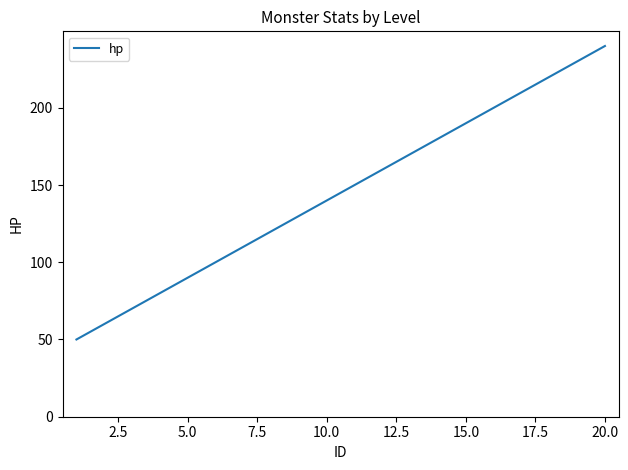

What is the difference between the maximum and minimum values?

190